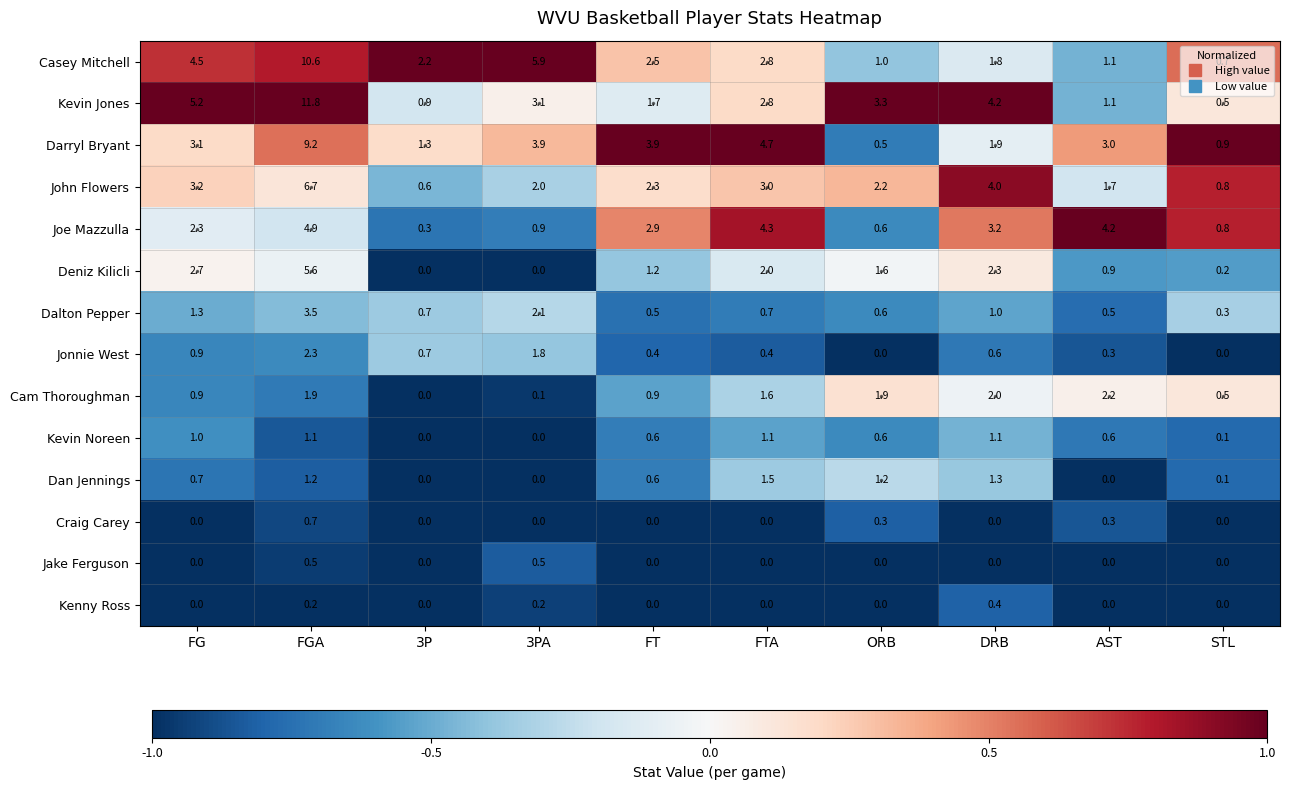

Which series changed the most between FG and DRB?

Casey Mitchell